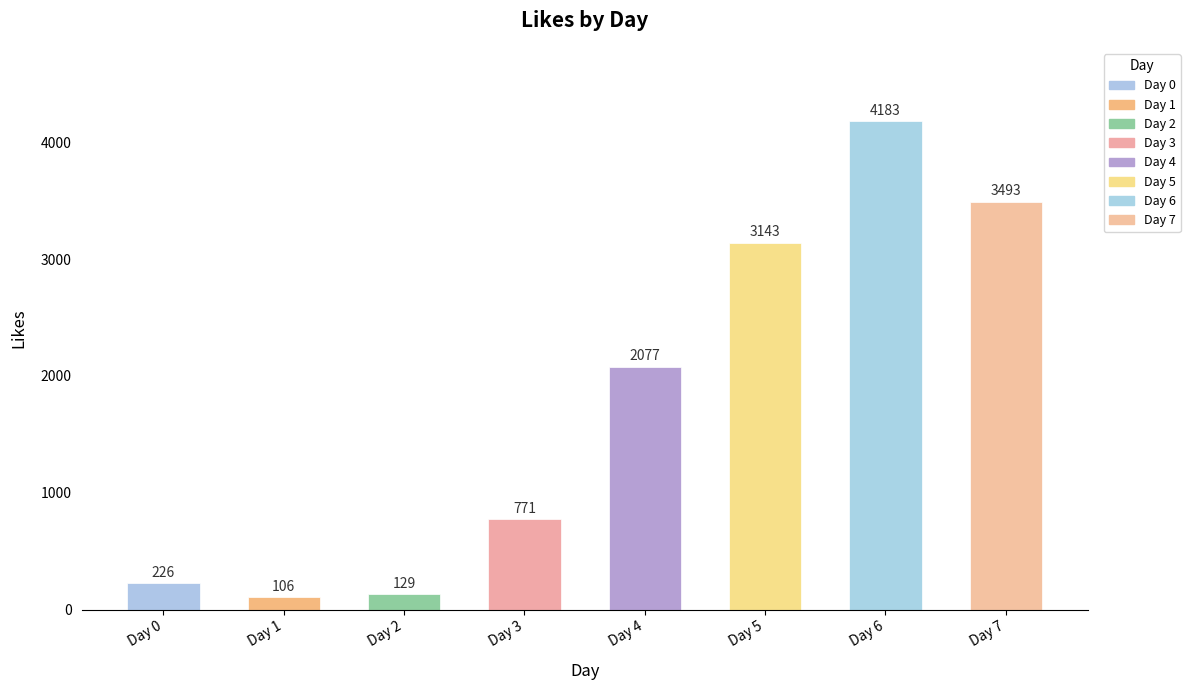

Is it true that the value at Day 4 is 1058?

False